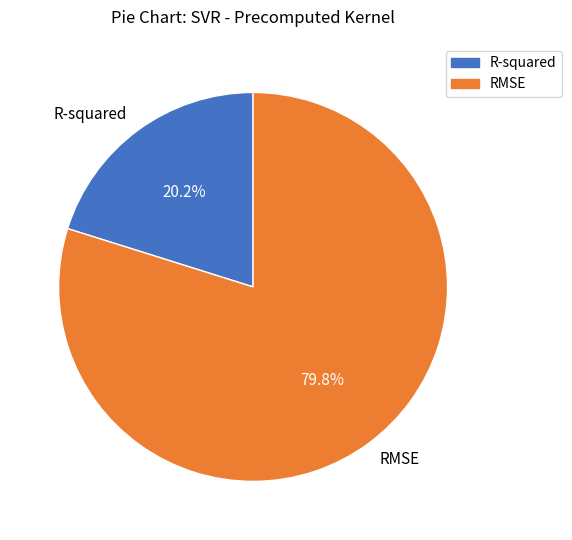

Which slice is the smallest?

R-squared